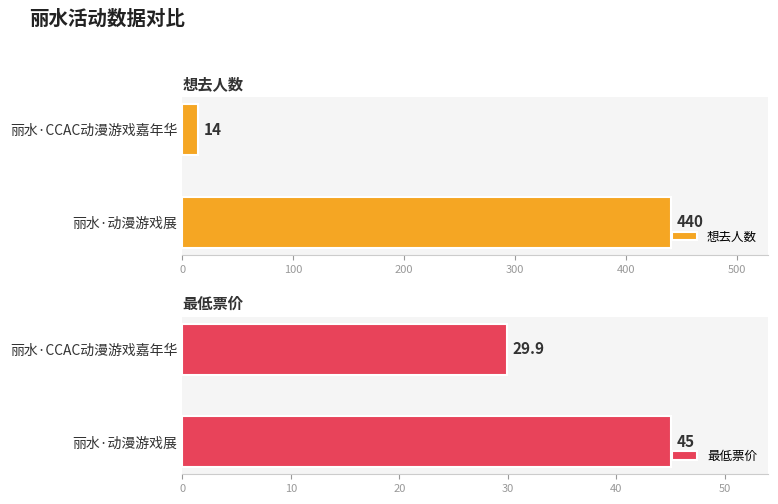

How many values in the 最低票价 series are below 45?

1